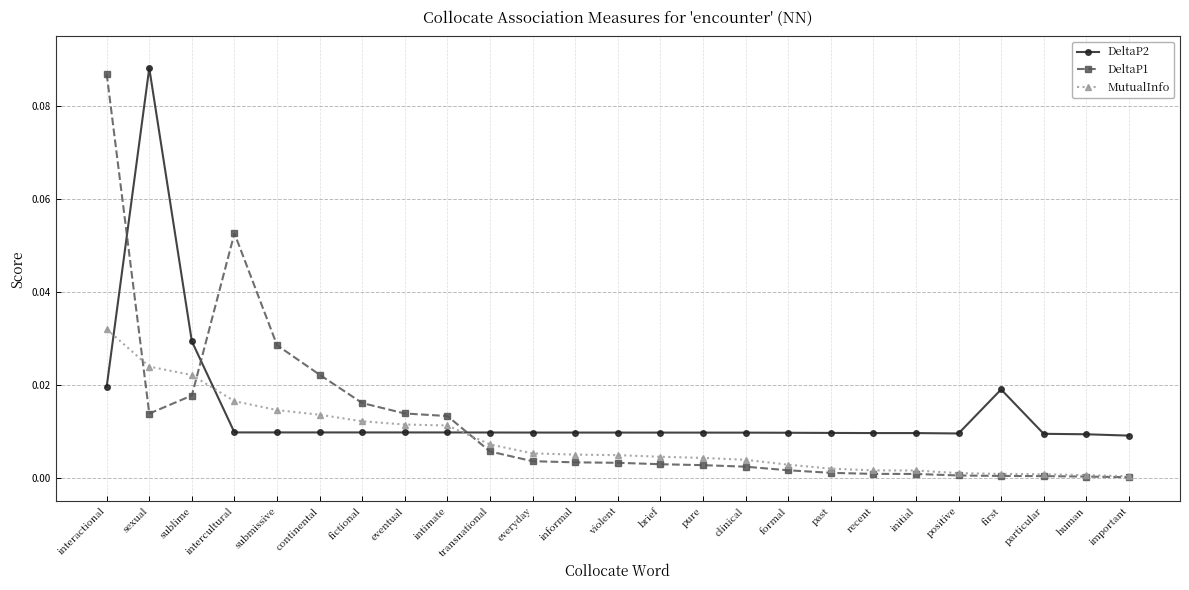

Where is the first local maximum for DeltaP2?

sexual